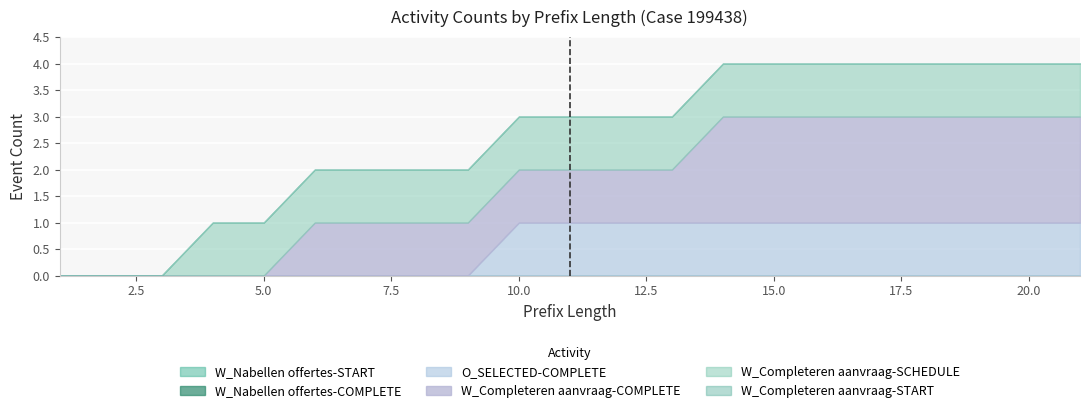

How many lines are shown in the chart?

6